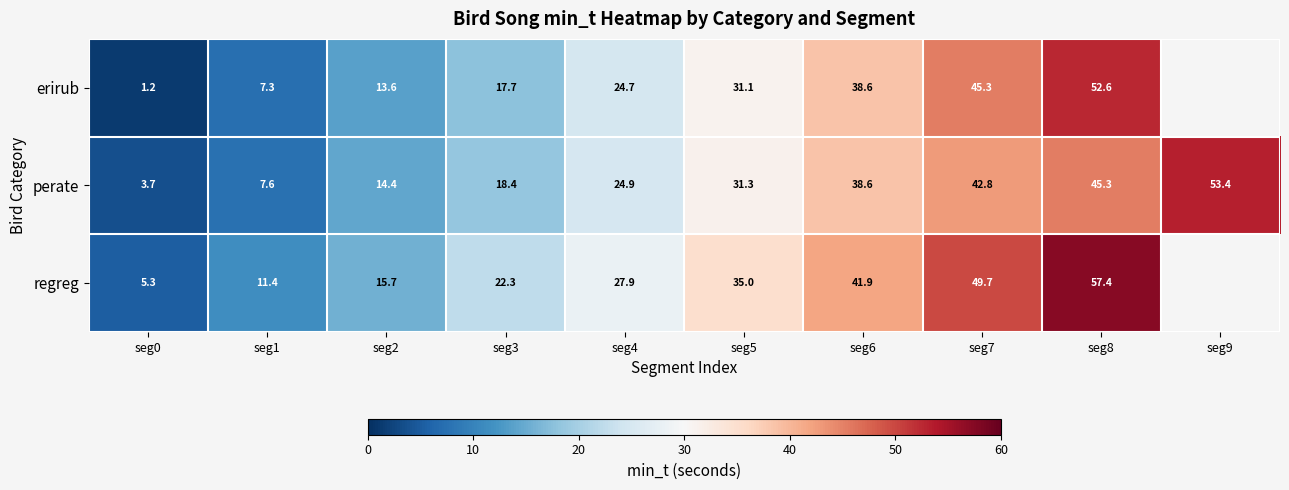

What is the total value across all series at seg8?

155.3